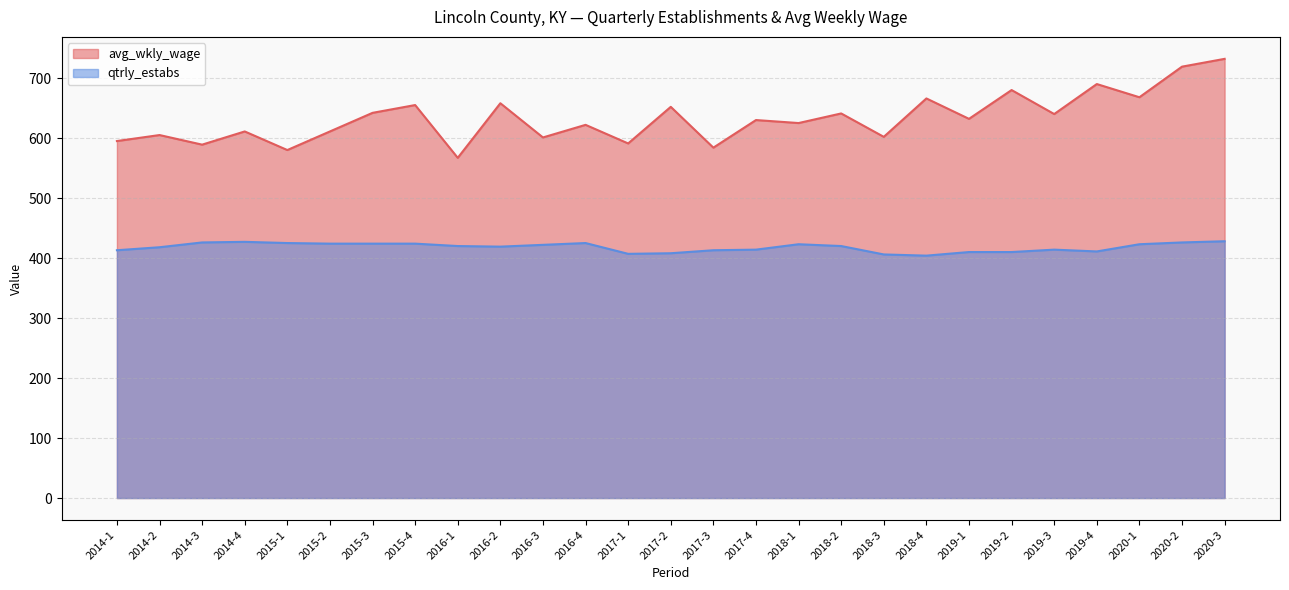

Is it true that avg_wkly_wage equals 1127 at 2017-4?

False